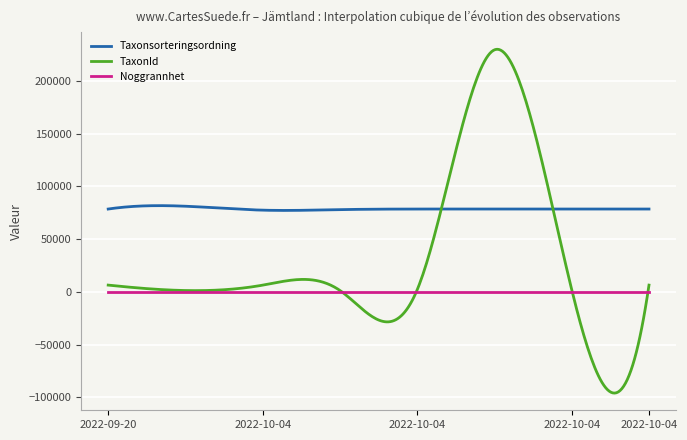

What is the maximum value shown in the chart?

230029.5